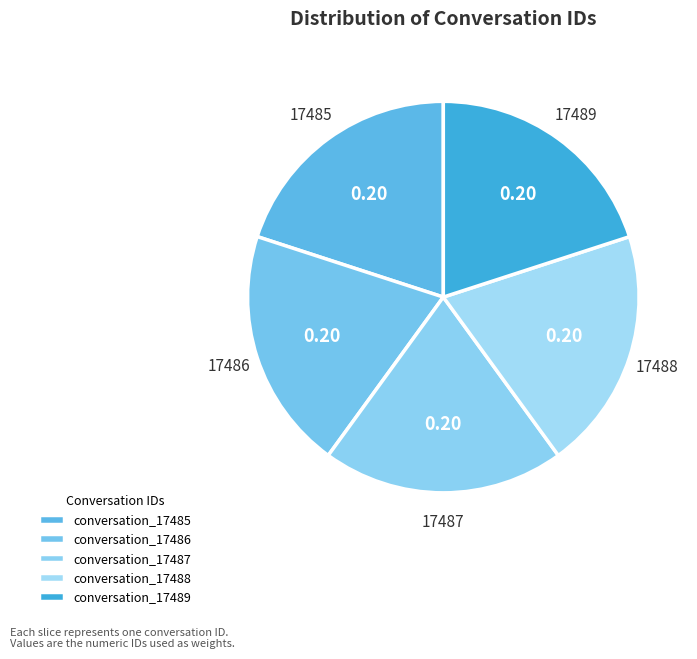

How many segments does this pie chart have?

5